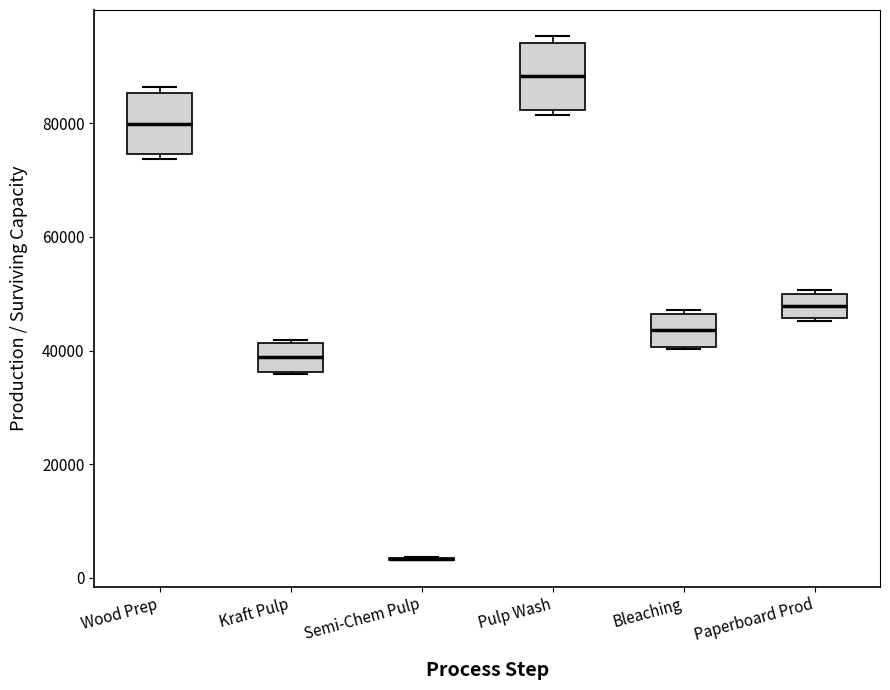

Reading left to right, read every box against the y-axis: the position of its median line, the range the box covers, and the ends of its whiskers. The values are not printed on the chart, so give them approximately, as read against the axis.

Wood Prep: median 80000, box 74000 to 86000, whiskers 74000 (just below the box's lower edge) to 86000 (just above the box's upper edge)
Kraft Pulp: median 38000, box 36000 to 42000, whiskers 36000 to 42000
Semi-Chem Pulp: box collapsed to a line at 4000, whiskers 4000 to 4000
Pulp Wash: median 88000, box 82000 to 94000, whiskers 82000 (just below the box's lower edge) to 96000
Bleaching: median 44000, box 40000 to 46000, whiskers 40000 to 48000
Paperboard Prod: median 48000, box 46000 to 50000, whiskers 46000 to 50000 (just above the box's upper edge)